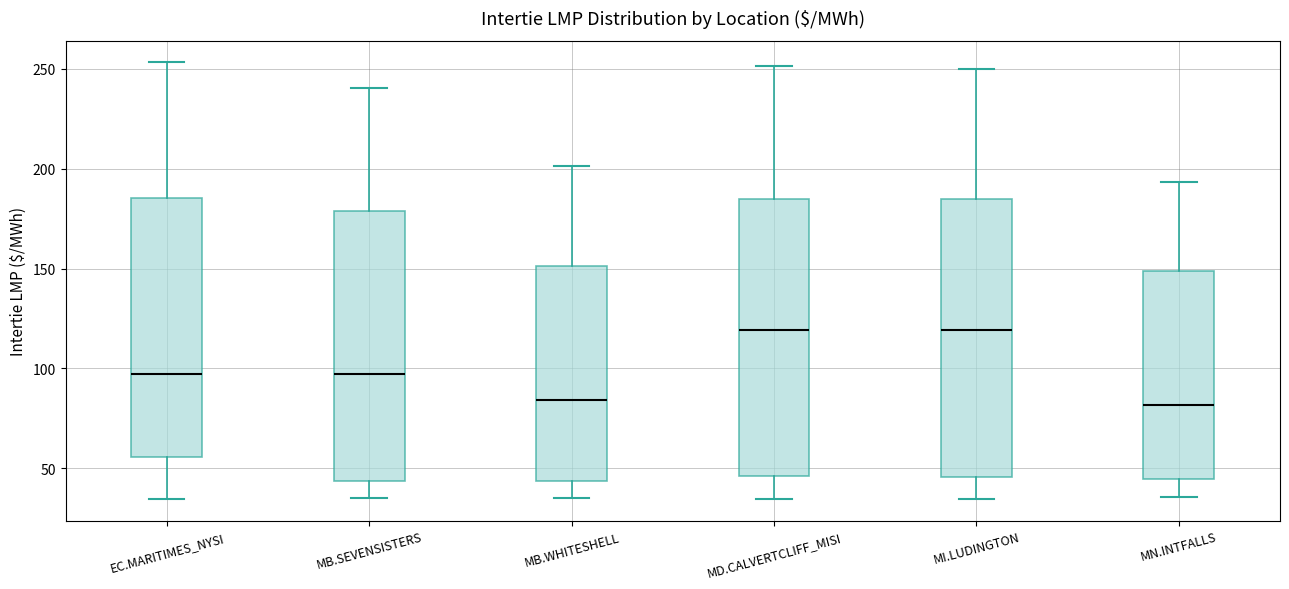

Reading left to right, read every box against the y-axis: the position of its median line, the range the box covers, and the ends of its whiskers. The values are not printed on the chart, so give them approximately, as read against the axis.

EC.MARITIMES_NYSI: median 95, box 55 to 185, whiskers 35 to 255
MB.SEVENSISTERS: median 95, box 45 to 180, whiskers 35 to 240
MB.WHITESHELL: median 85, box 45 to 150, whiskers 35 to 200
MD.CALVERTCLIFF_MISI: median 120, box 45 to 185, whiskers 35 to 250
MI.LUDINGTON: median 120, box 45 to 185, whiskers 35 to 250
MN.INTFALLS: median 80, box 45 to 150, whiskers 35 to 195